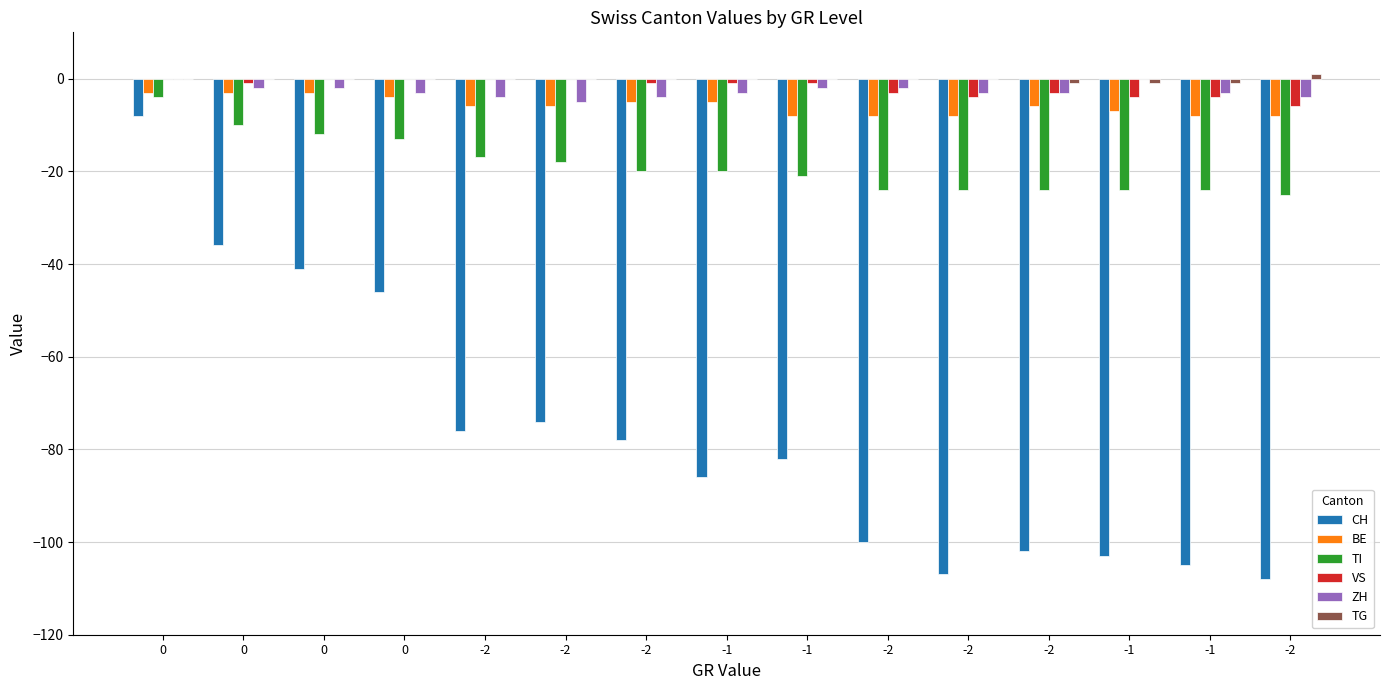

Count the number of data series in this chart.

6